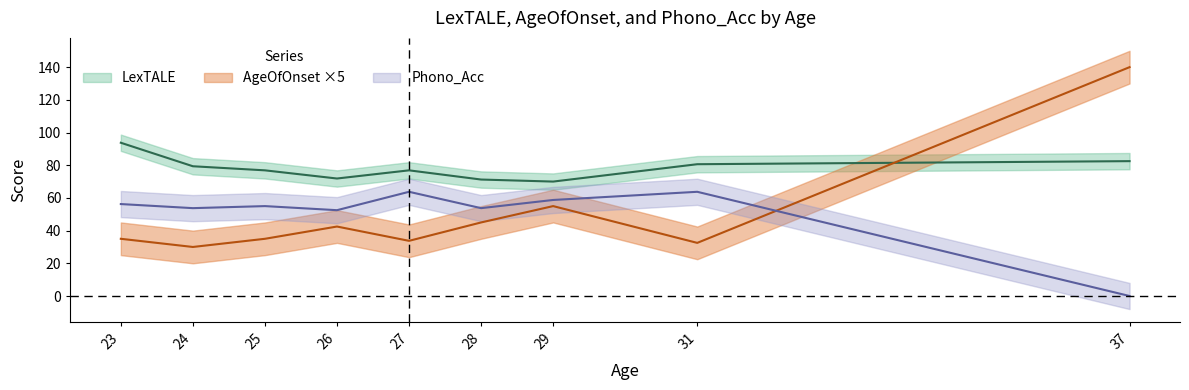

Count the number of data series in this chart.

3